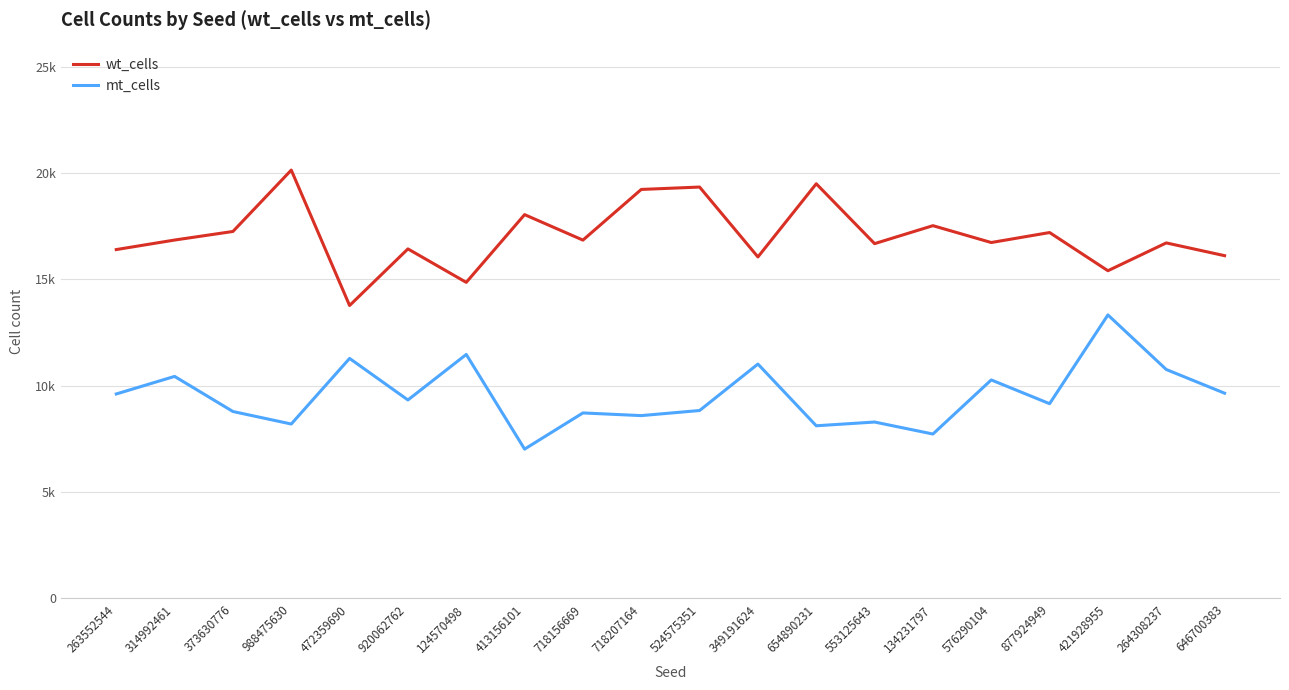

Where is the first local minimum for mt_cells?

988475630